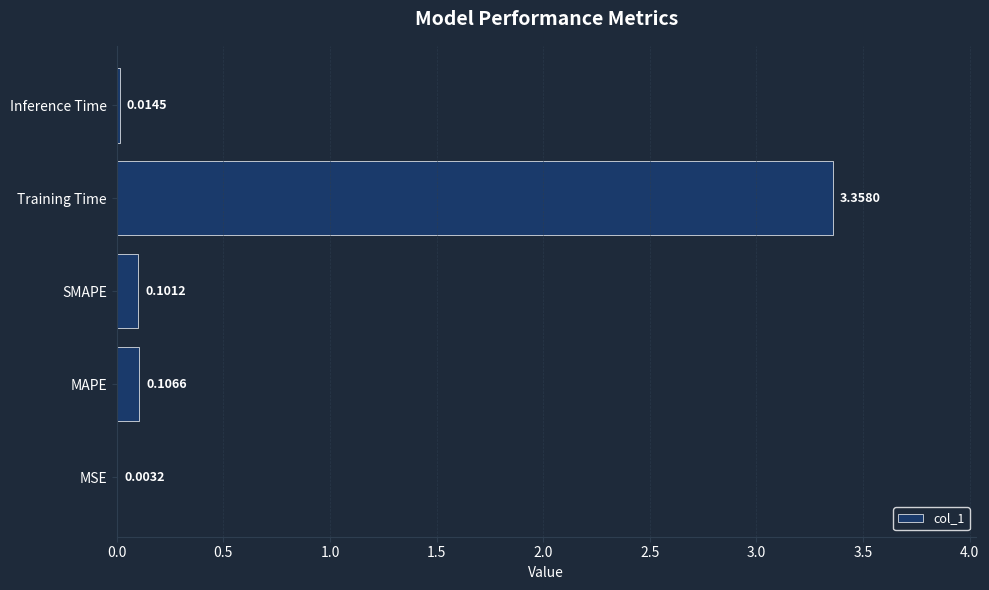

Where is the data nearest to the value 1?

MAPE